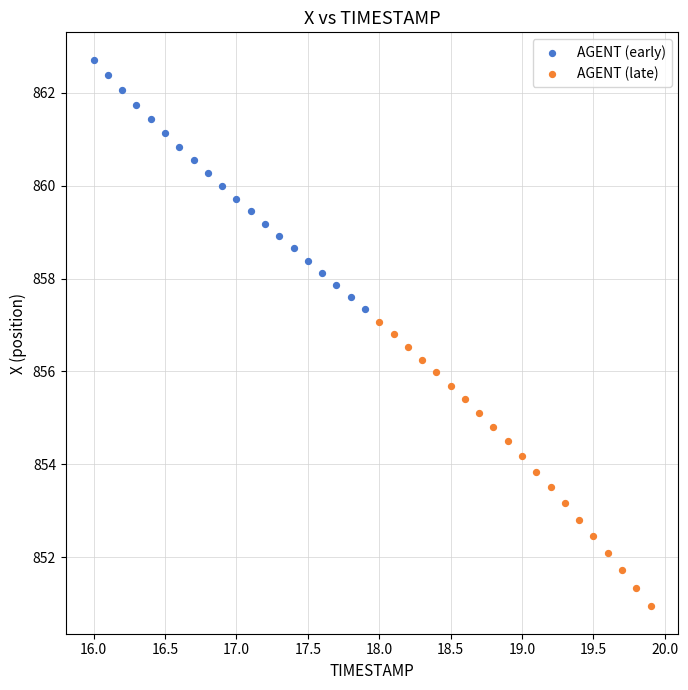

Which series reaches the minimum Y coordinate?

AGENT (late)